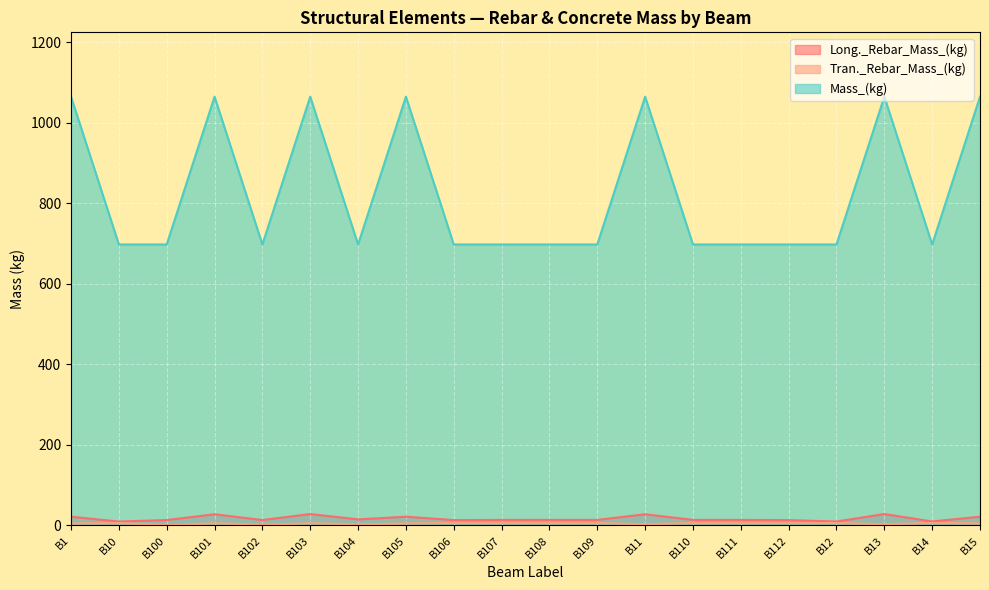

True or false: Long._Rebar_Mass_(kg) and Tran._Rebar_Mass_(kg) intersect in this chart.

False